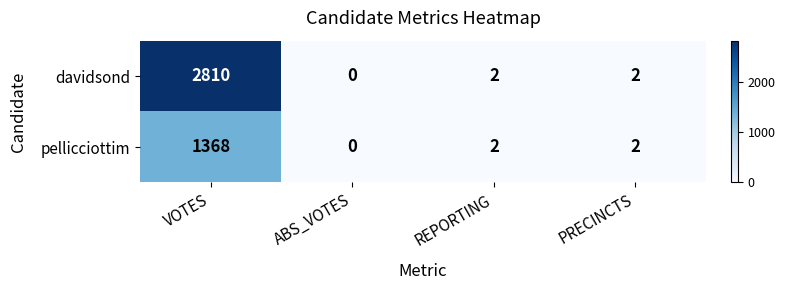

At which category is the sum across all series the highest?

VOTES